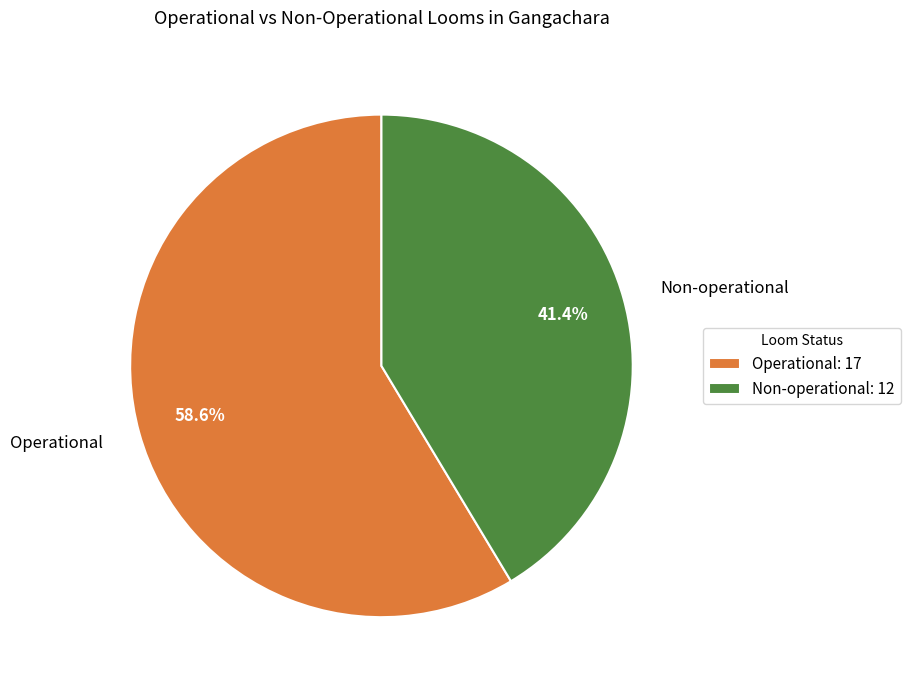

To the nearest percent, what is the combined percentage of Operational and Non-operational?

100%